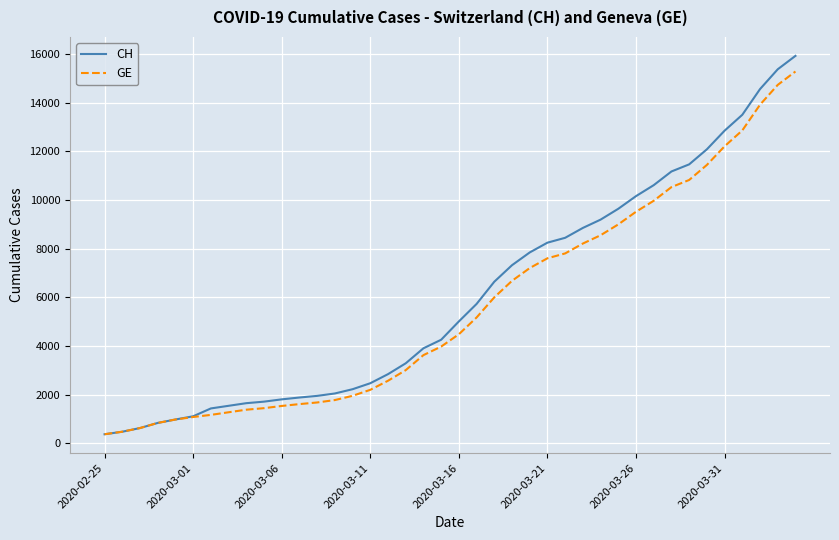

Which series has the largest range (max minus min)?

CH